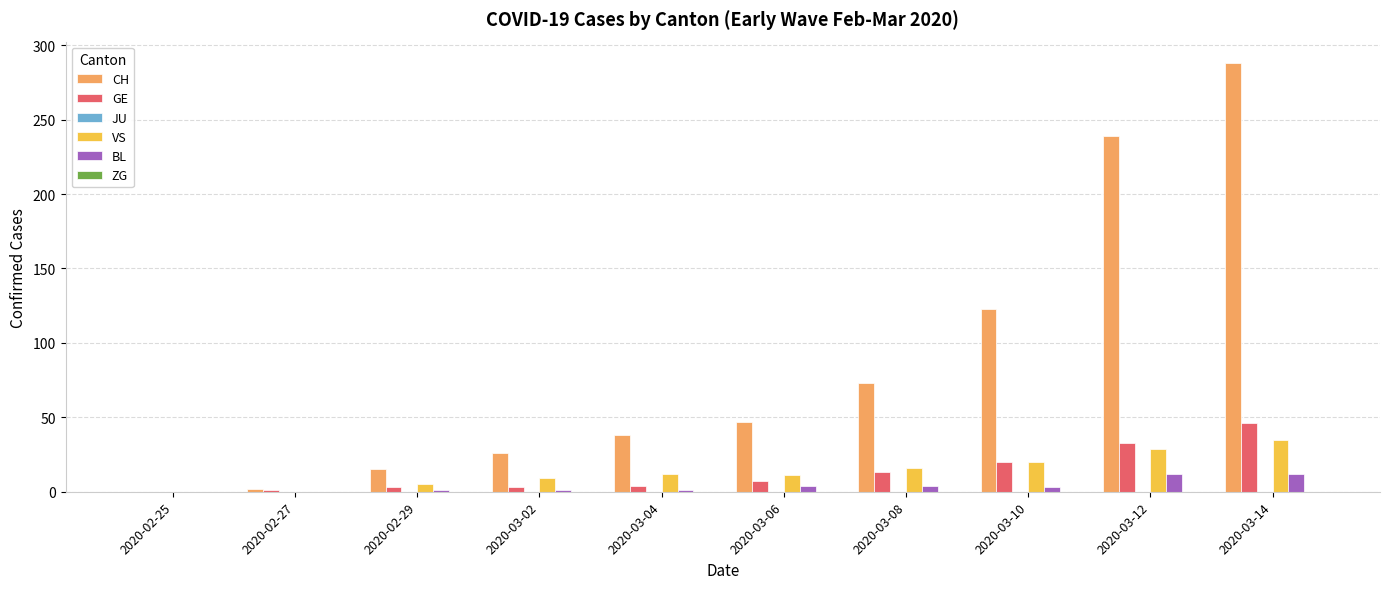

How many distinct data groups are displayed?

4